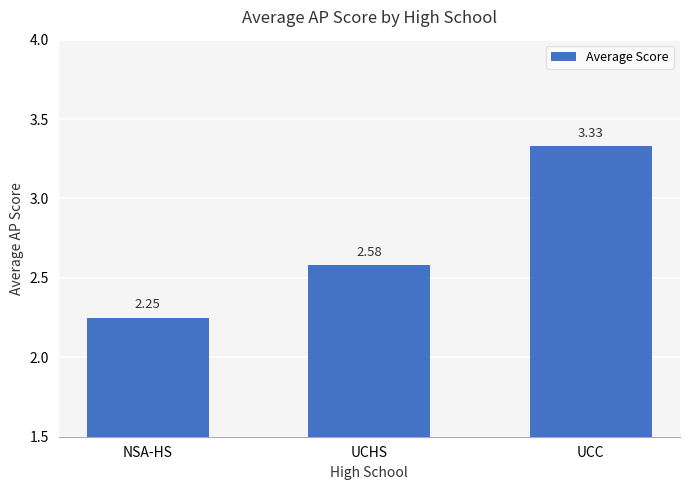

What is the sum of the values at UCC and NSA-HS?

5.6